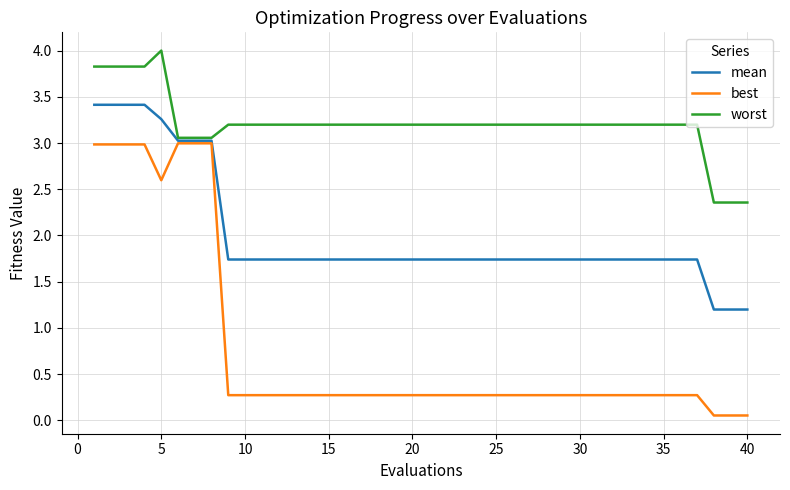

True or false: worst and best intersect in this chart.

False